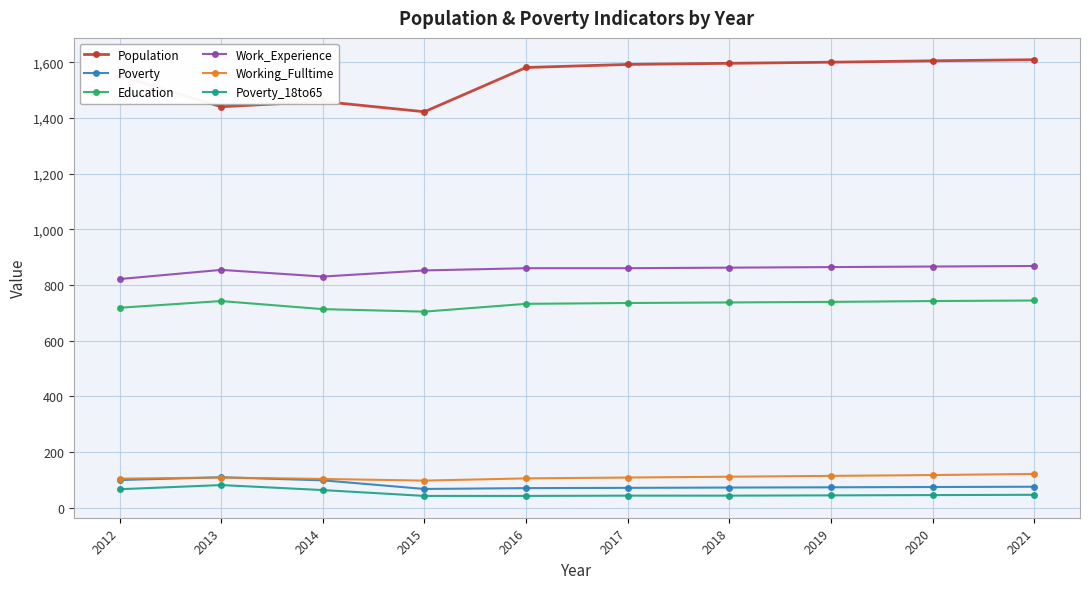

What is the lowest value of the Work_Experience series?

821